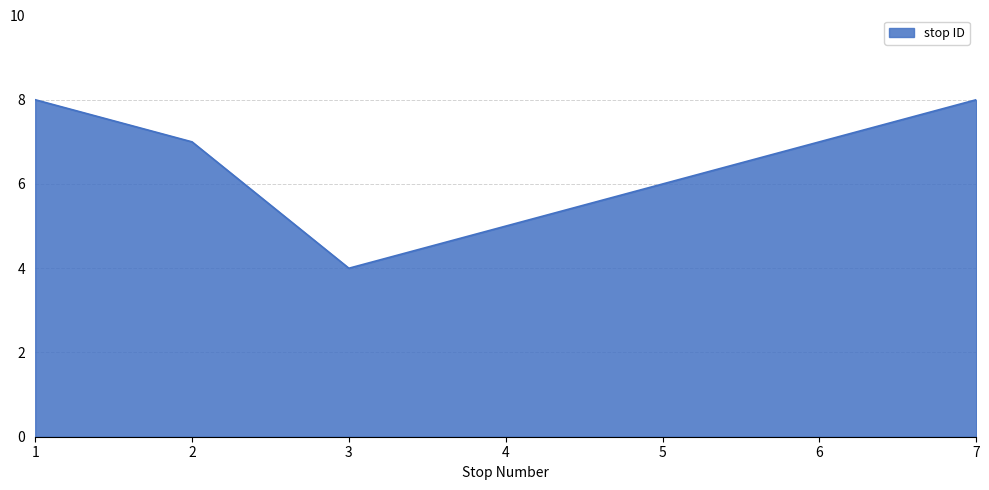

Where does the data first go above 7?

1